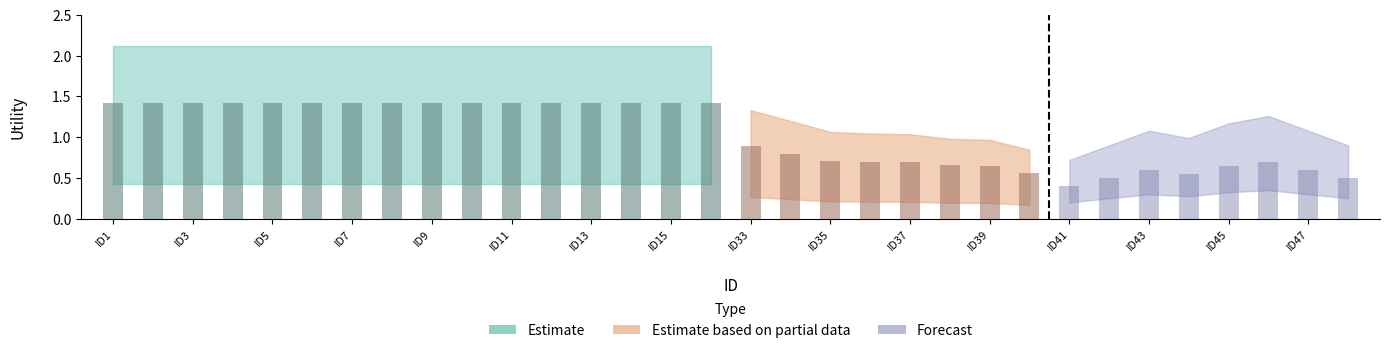

Is the value of Estimate based on partial data at ID1 greater than the value of Forecast at ID15?

Yes